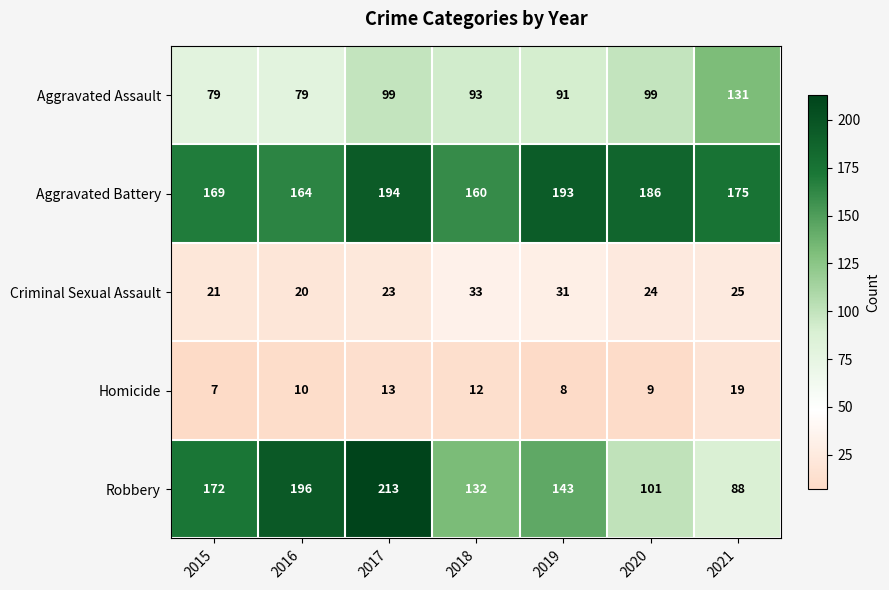

What is the sum of the Aggravated Battery values at 2020 and 2019?

379